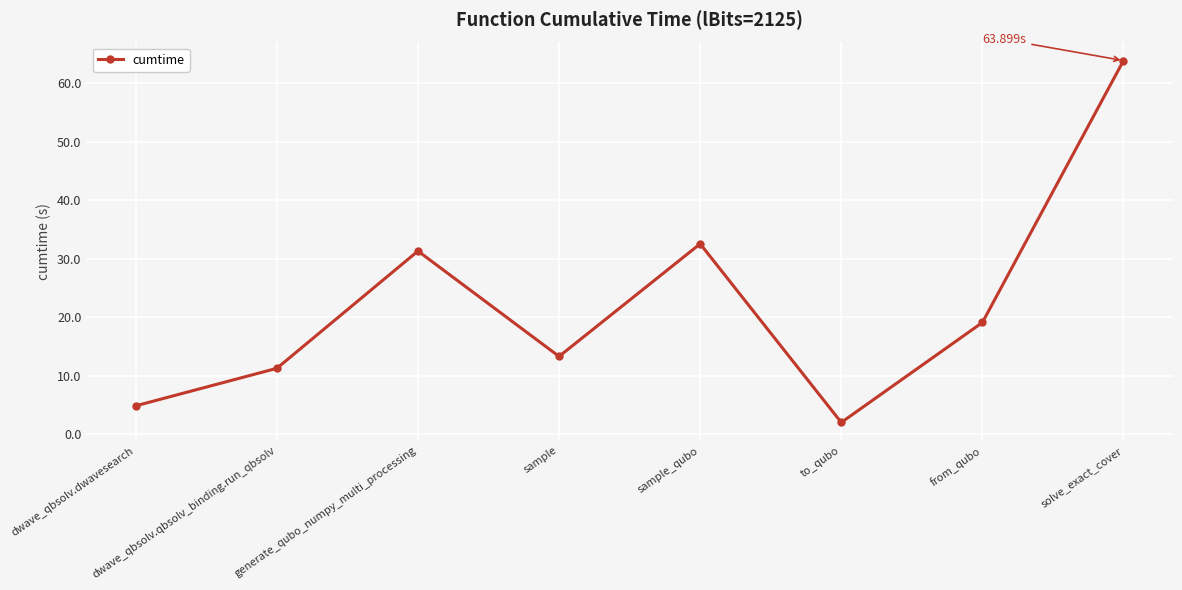

How many lines are shown in the chart?

1